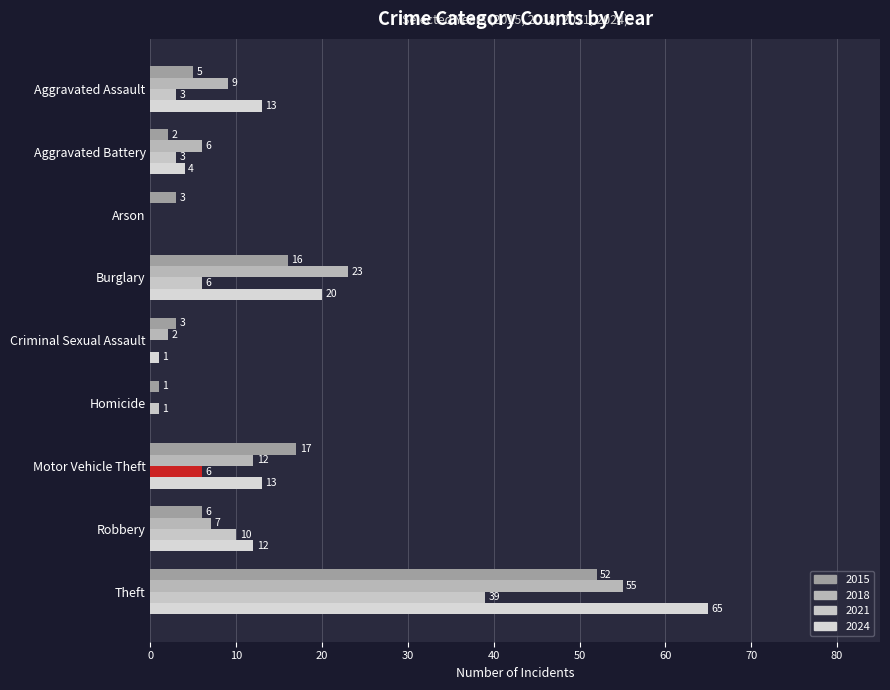

Which series has the largest total across all categories?

2024